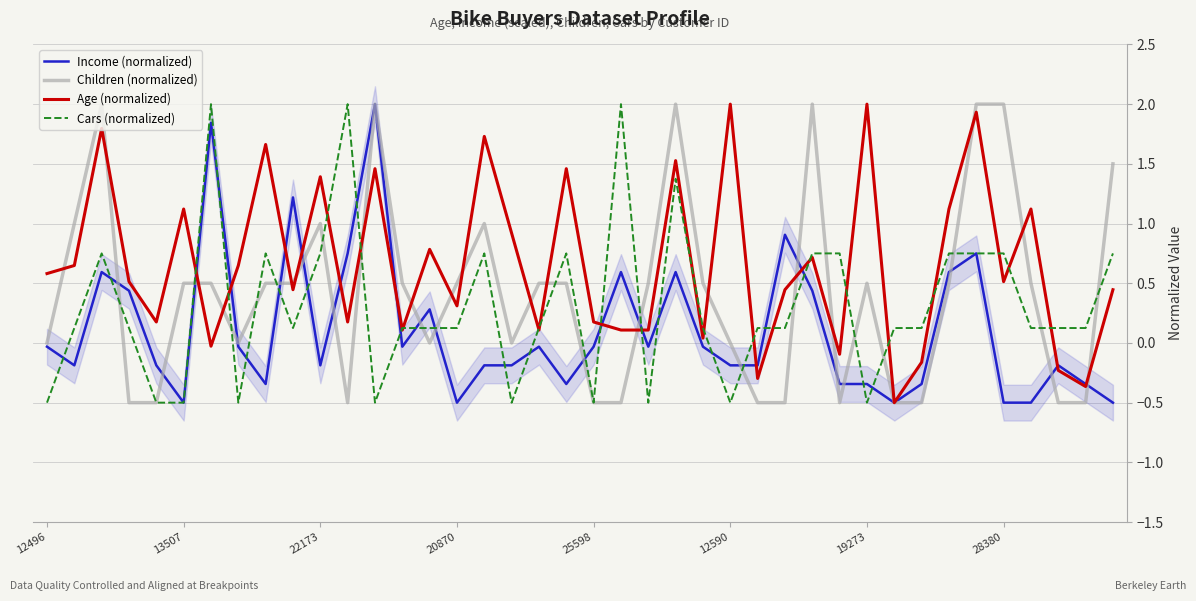

What position from the left is 19?

20